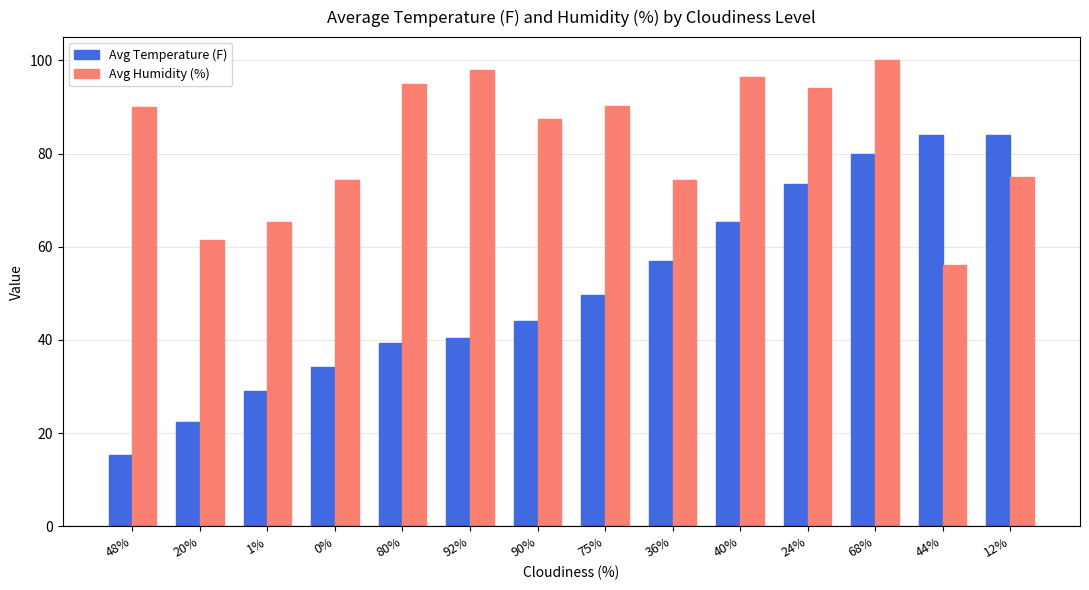

At which category is the sum across all series the highest?

68%